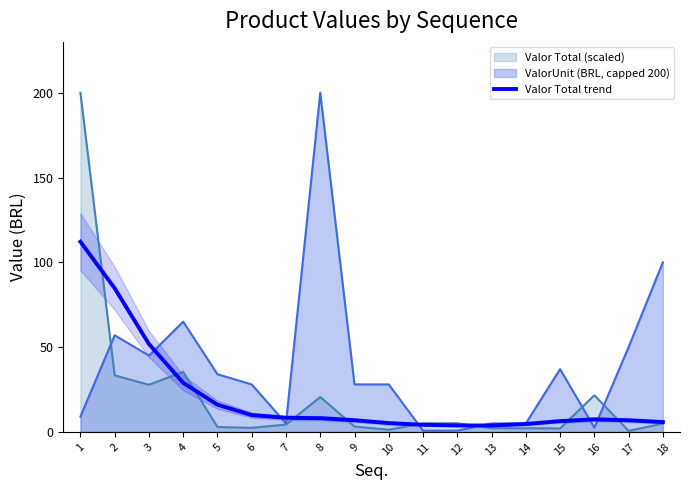

What is the value of the 15th point from the left?

6.4